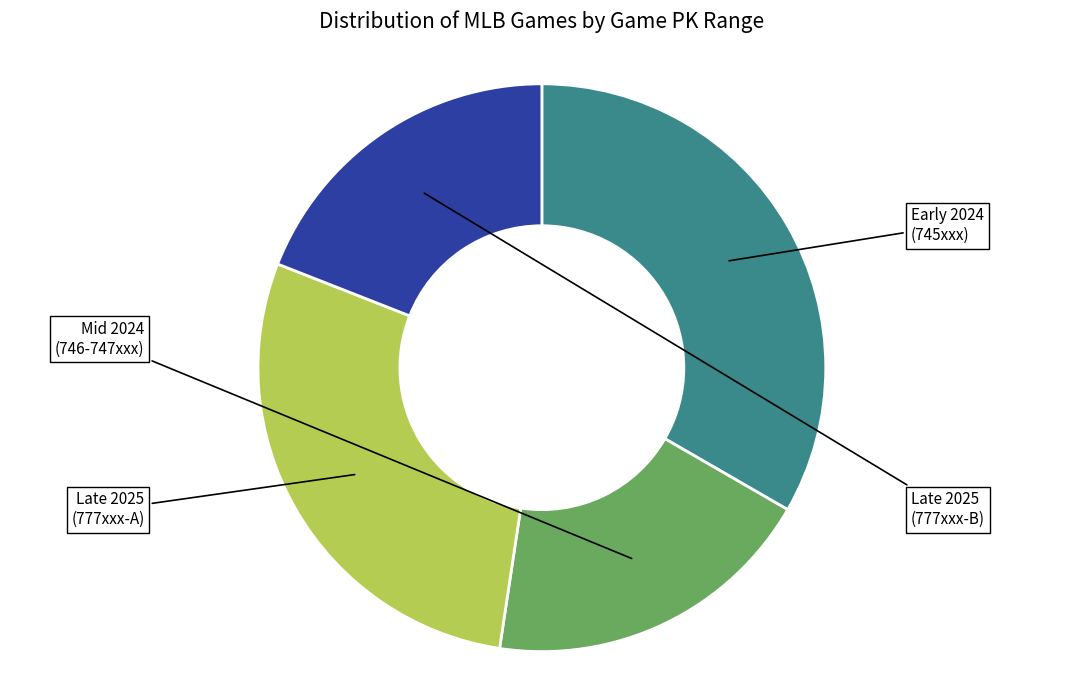

Is there any slice that represents more than half of the pie?

No